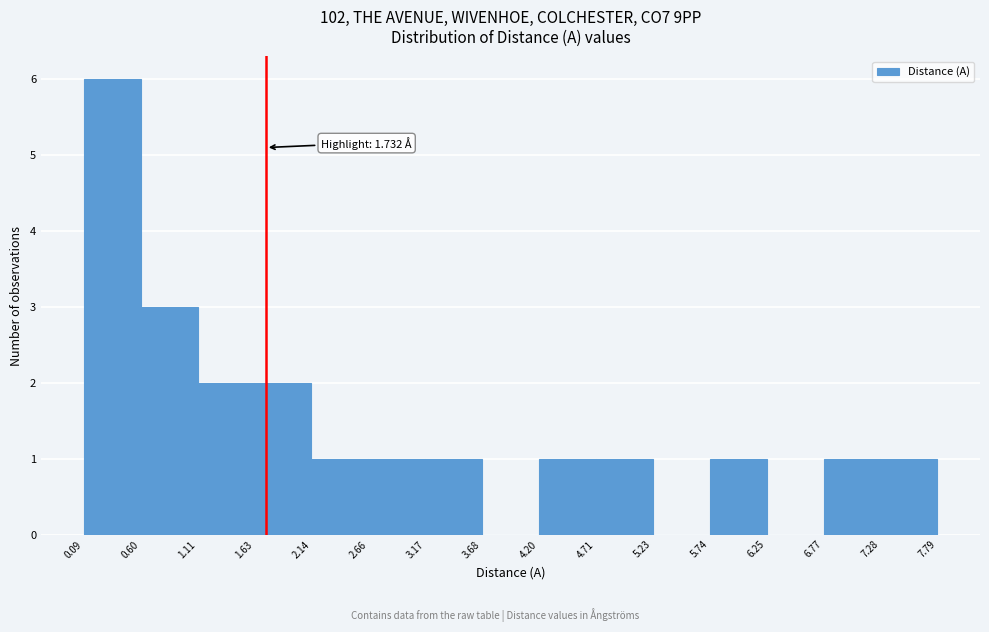

Which range on the x-axis has the tallest bar?

0.09 to 0.60